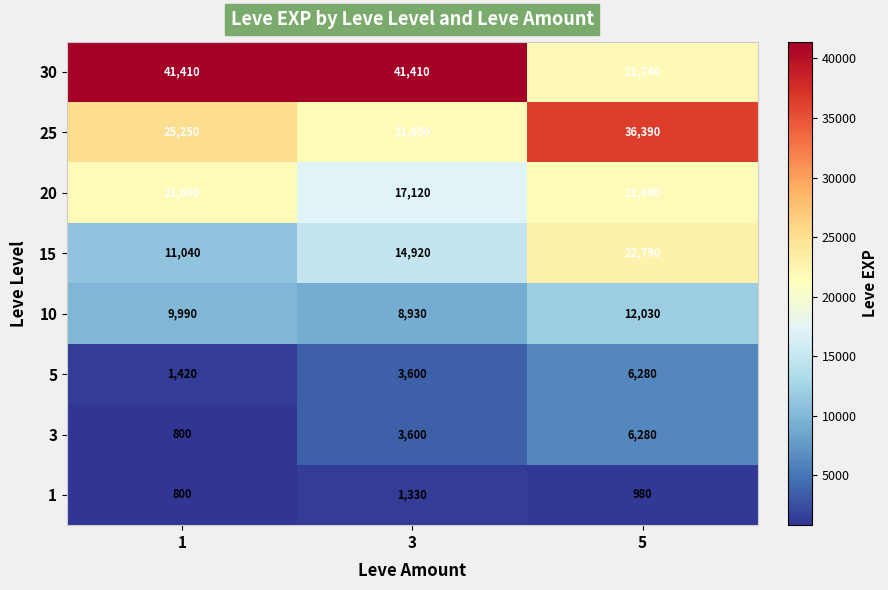

What is the sum of the 10 values at 3 and 5?

20960